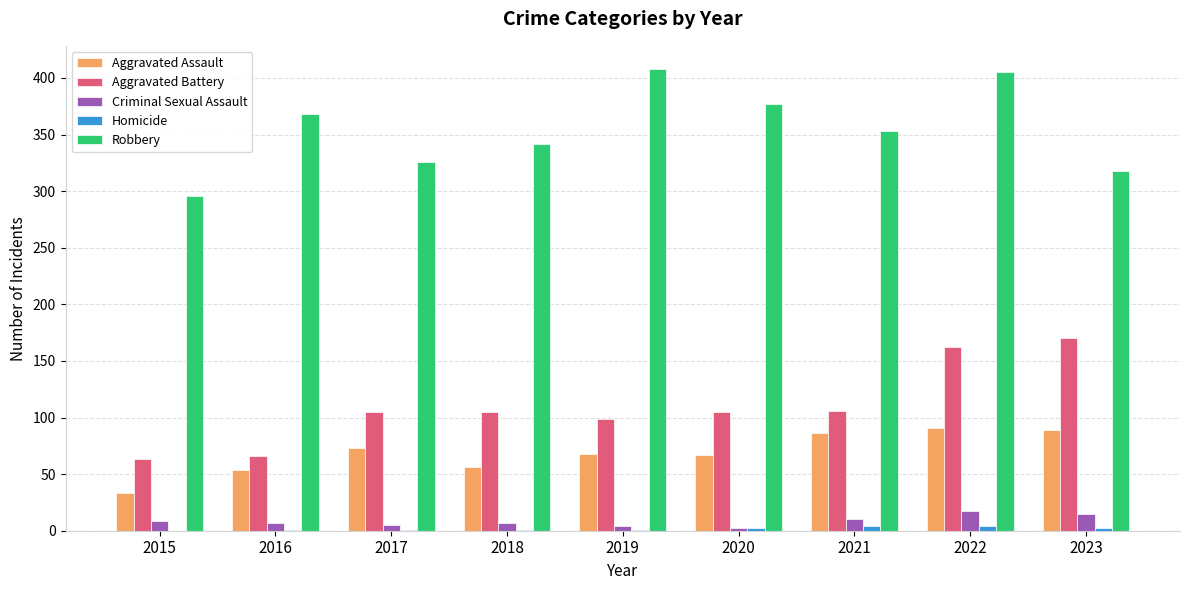

The Aggravated Battery series shows 55 at 2017. True or false?

False